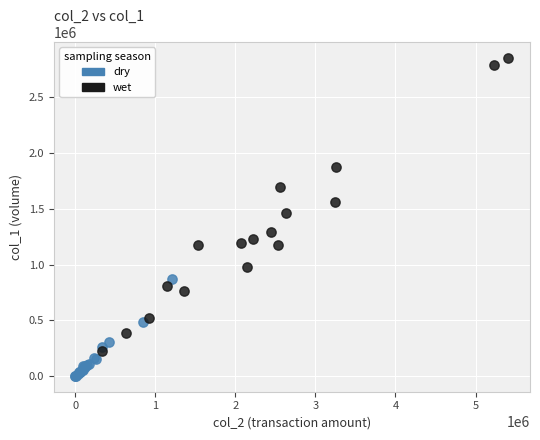

Which series reaches the maximum Y coordinate?

wet